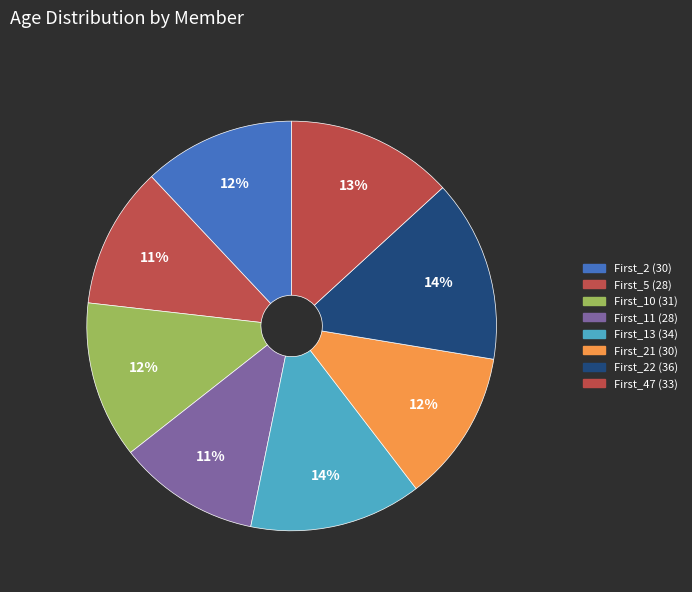

Which category has the smallest portion of the pie?

First_5